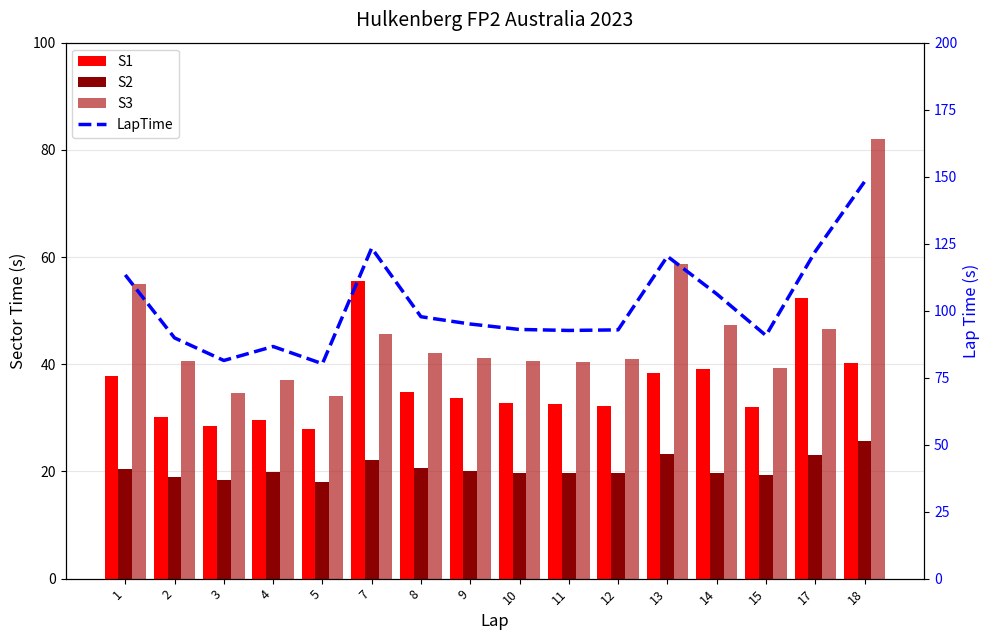

The value of S2 at 8 is 30.8. True or false?

False